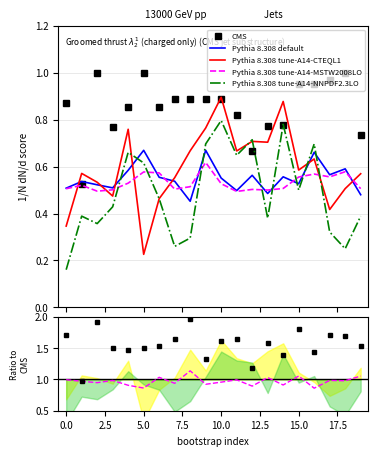

After their last crossing, which series has the higher values: CMS or Pythia 8.308 default?

CMS